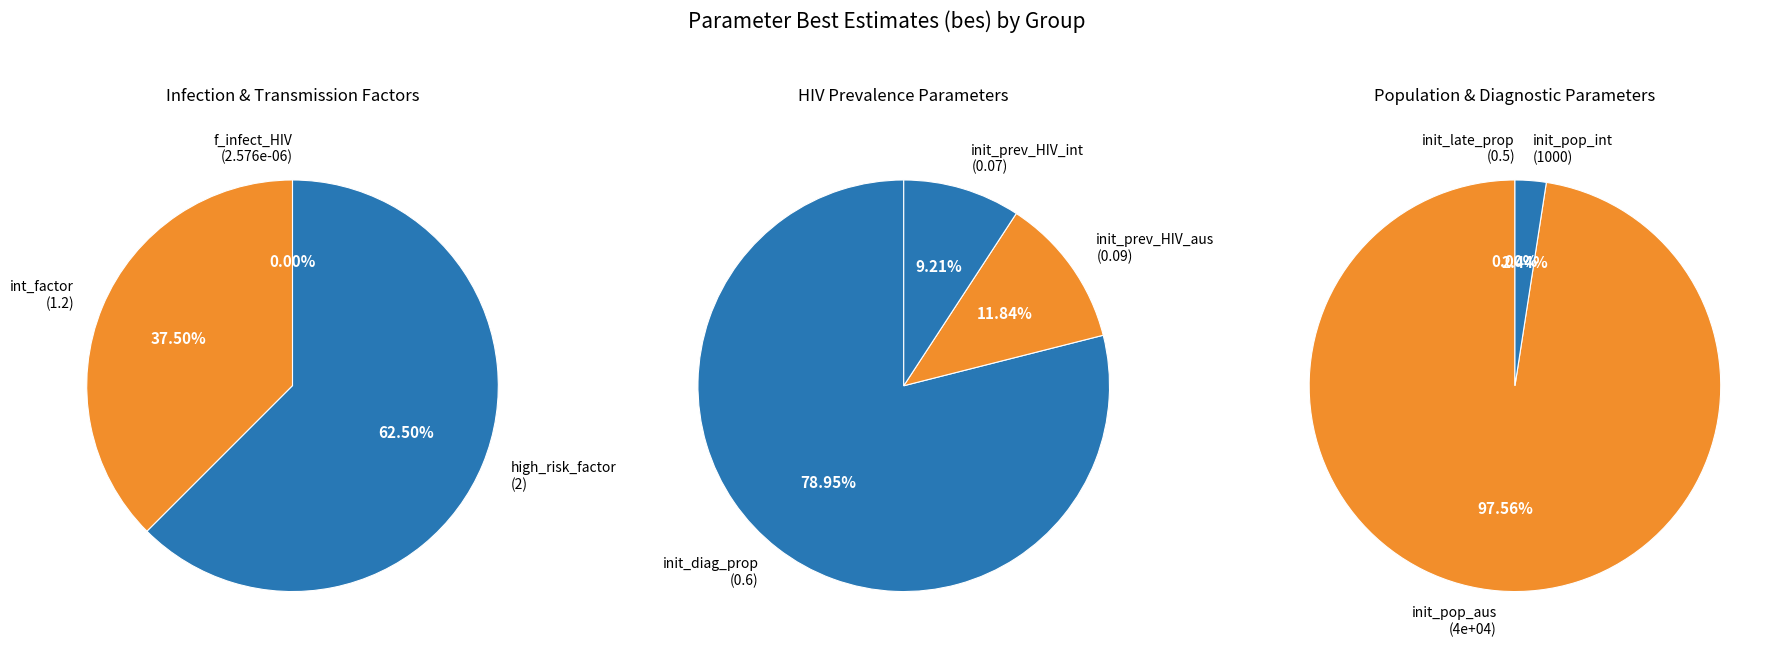

To the nearest percent, what percentage of the pie is init_pop_int?

2%